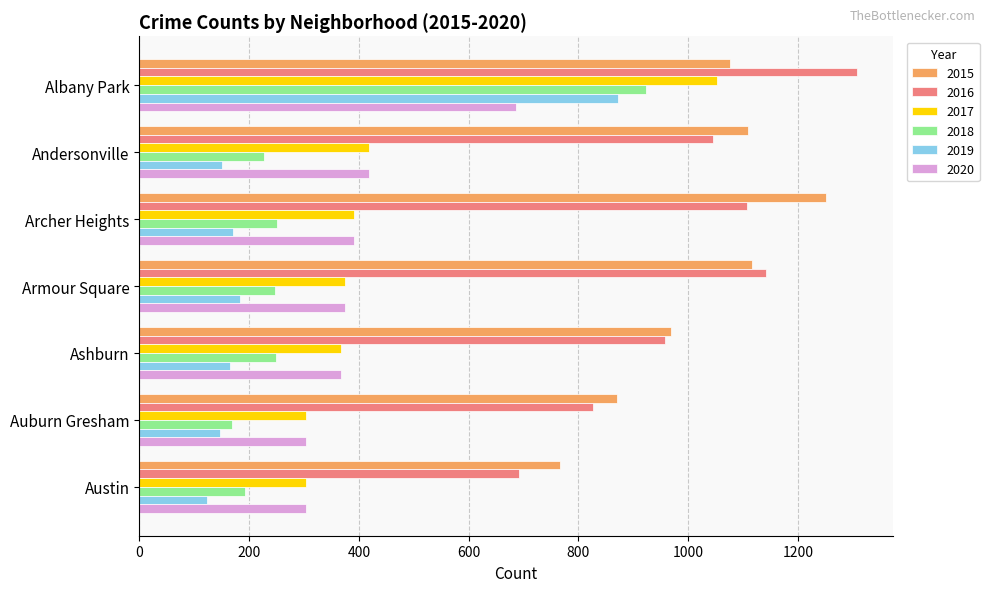

What is the difference between the second highest and second lowest values in the 2017 series?

116